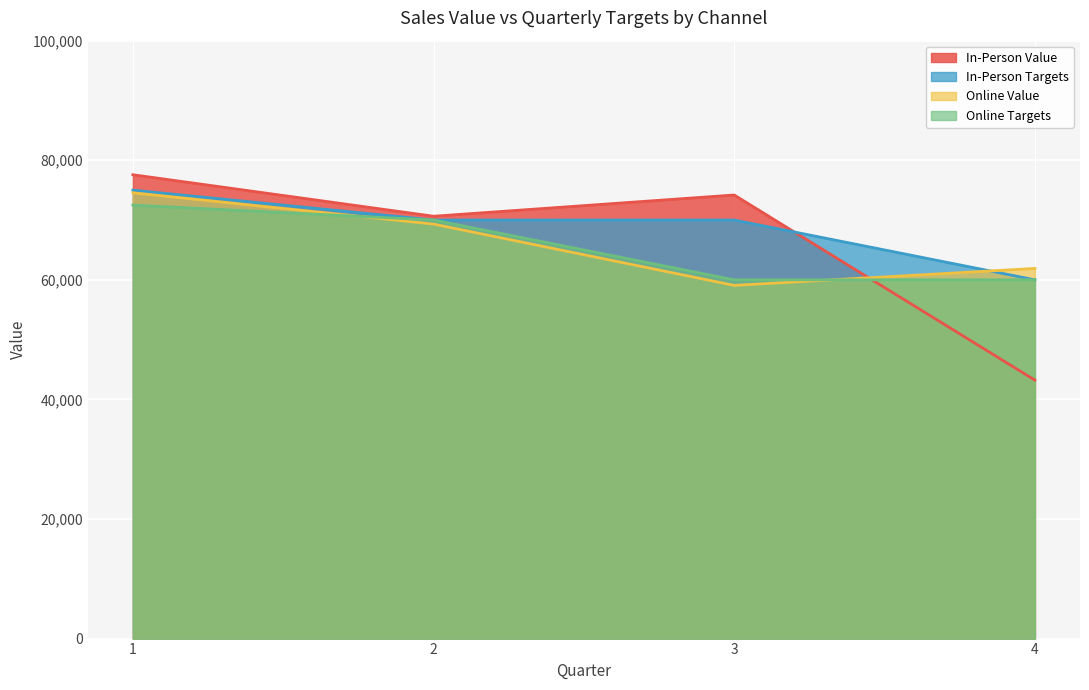

What are all the series names shown in the legend?

In-Person Value, In-Person Targets, Online Value, Online Targets